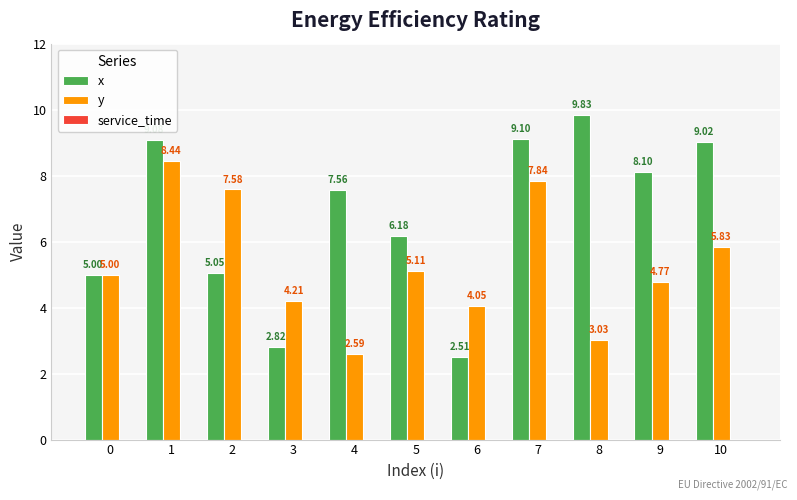

Between 2 and 5, which series saw the biggest shift?

y